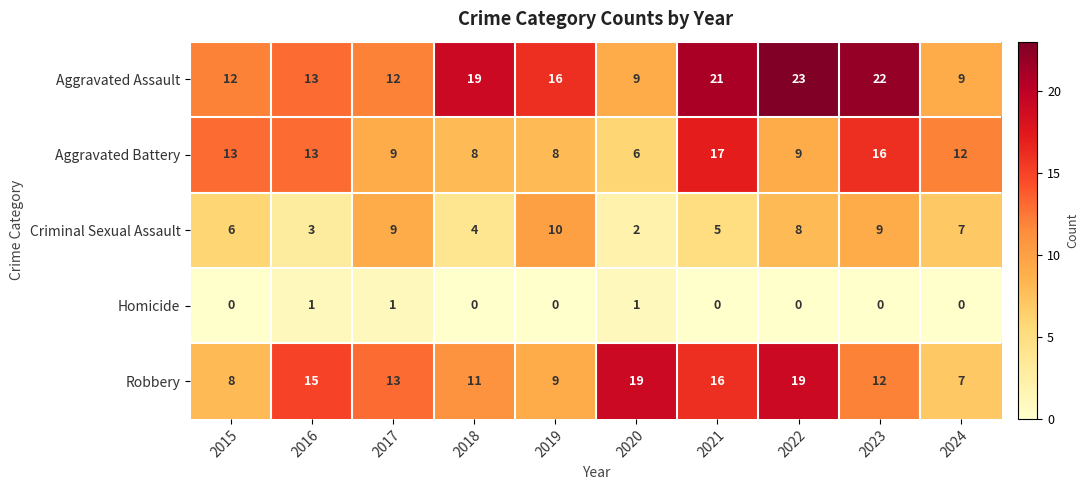

The value of Aggravated Battery at 2024 is 12. True or false?

True